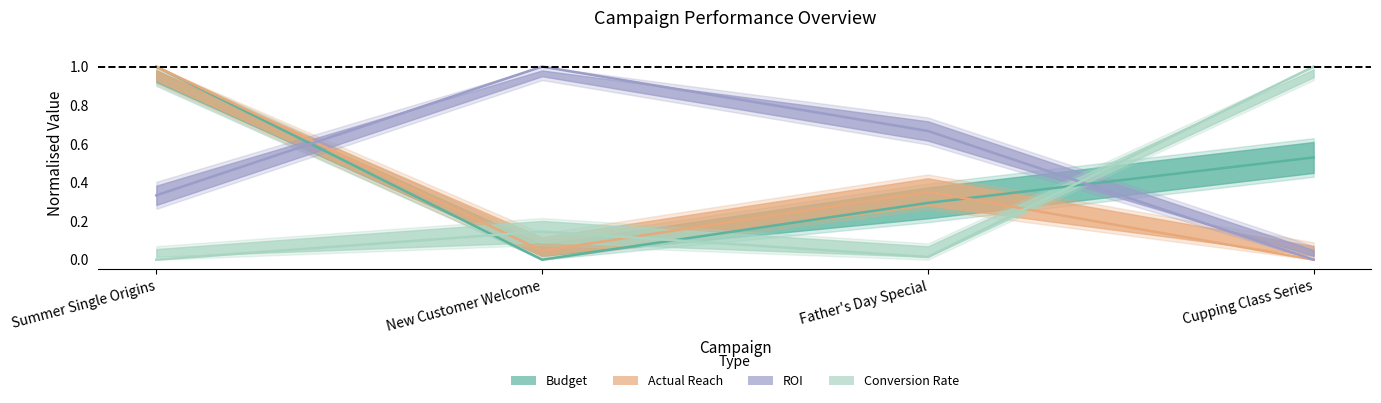

What are all the series names shown in the legend?

budget, actual_reach, roi, conversion_rate